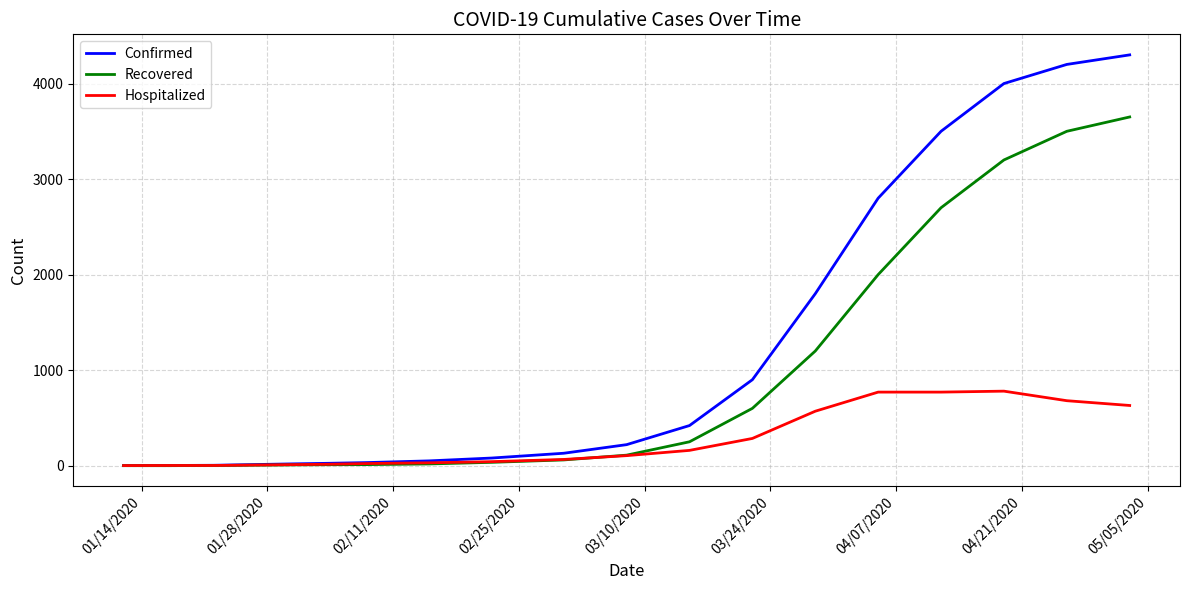

List the series in order of their overall mean, lowest first.

Hospitalized, Recovered, Confirmed